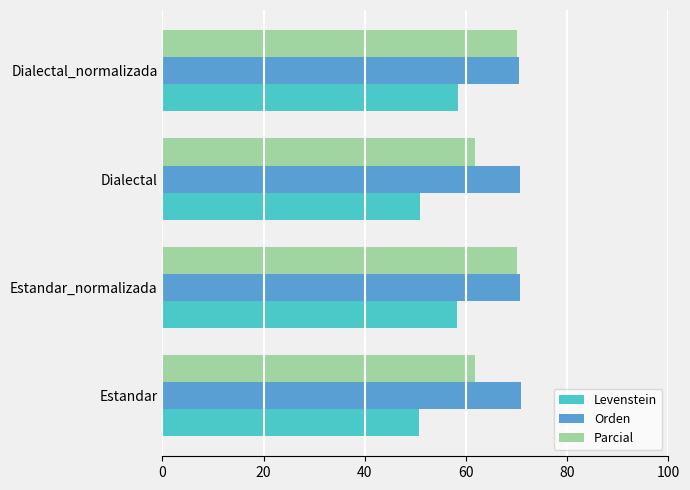

What is the average value of the Parcial series?

65.9